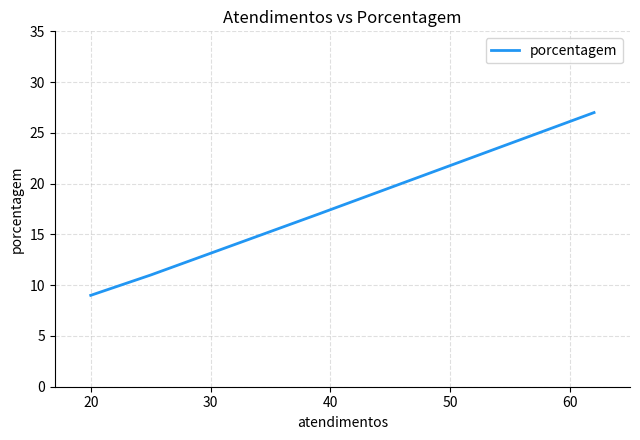

Count the values in the range 11 to 27.

3